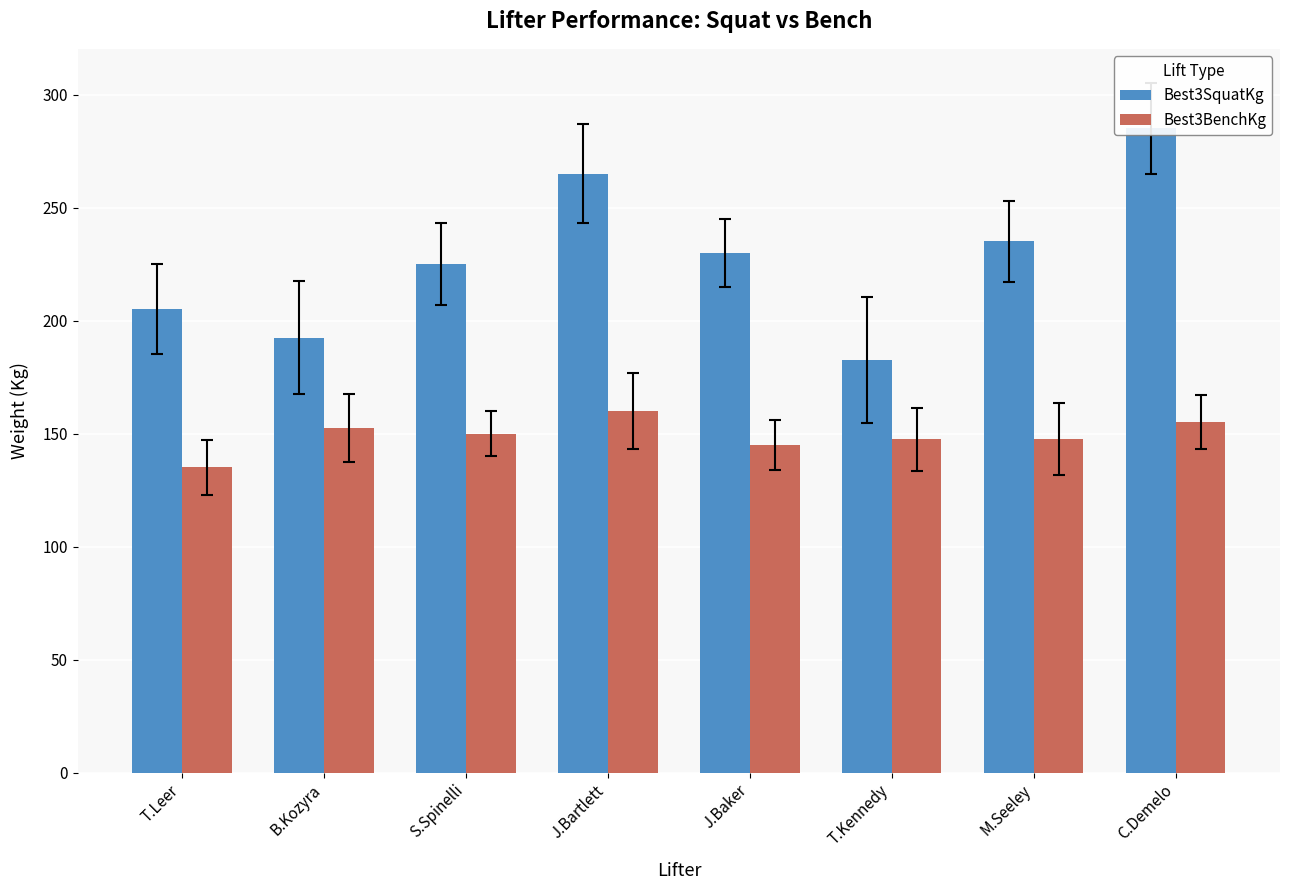

What are all the series names shown in the legend?

Best3SquatKg, Best3BenchKg